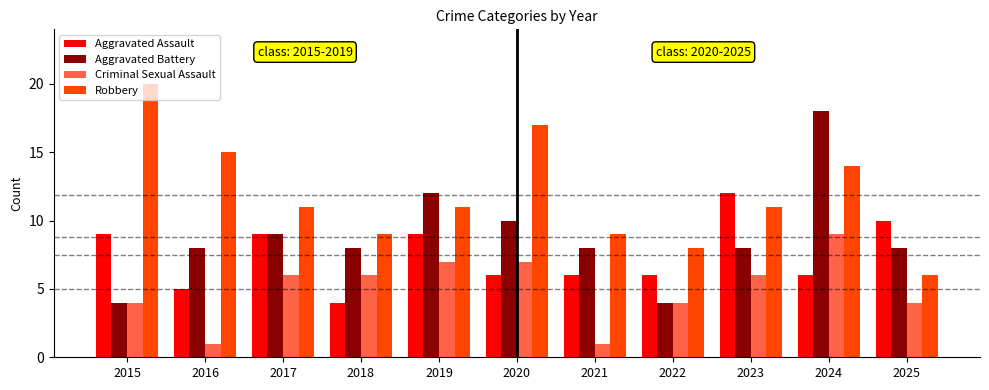

Count the number of data series in this chart.

4